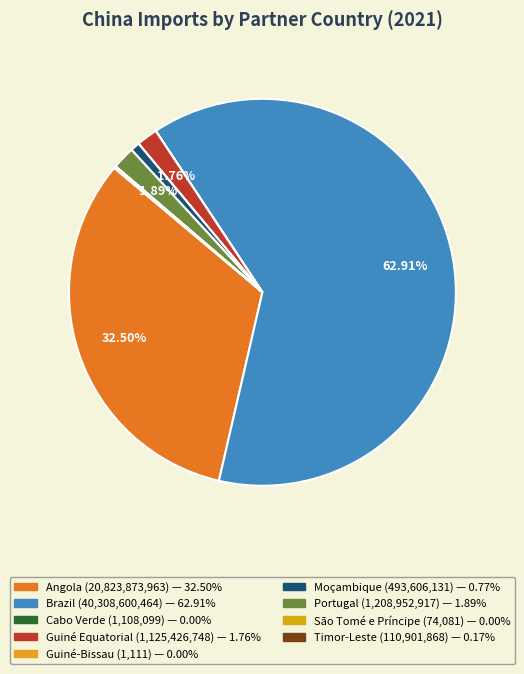

How many segments does this pie chart have?

9